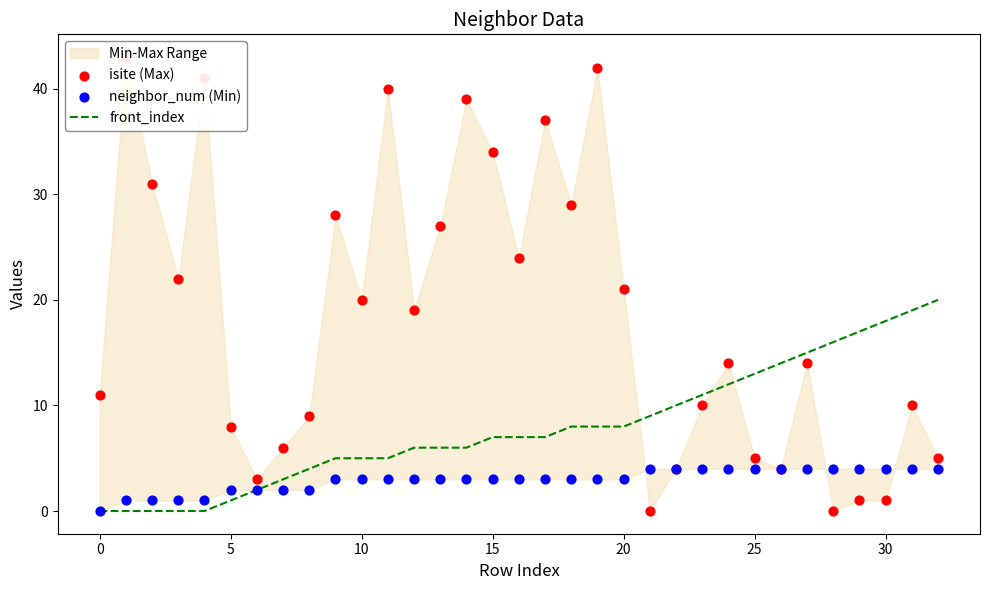

Which series reaches the maximum Y coordinate?

isite (Max)